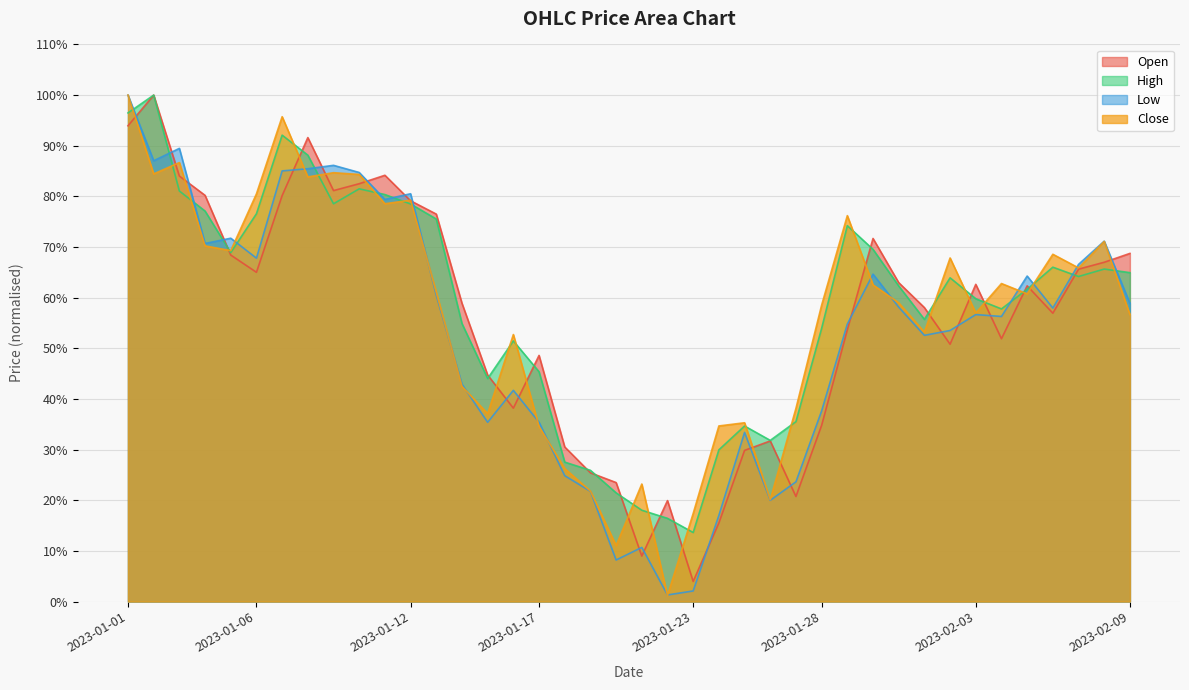

What is the difference between the second highest and second lowest values in the Low series?

0.9